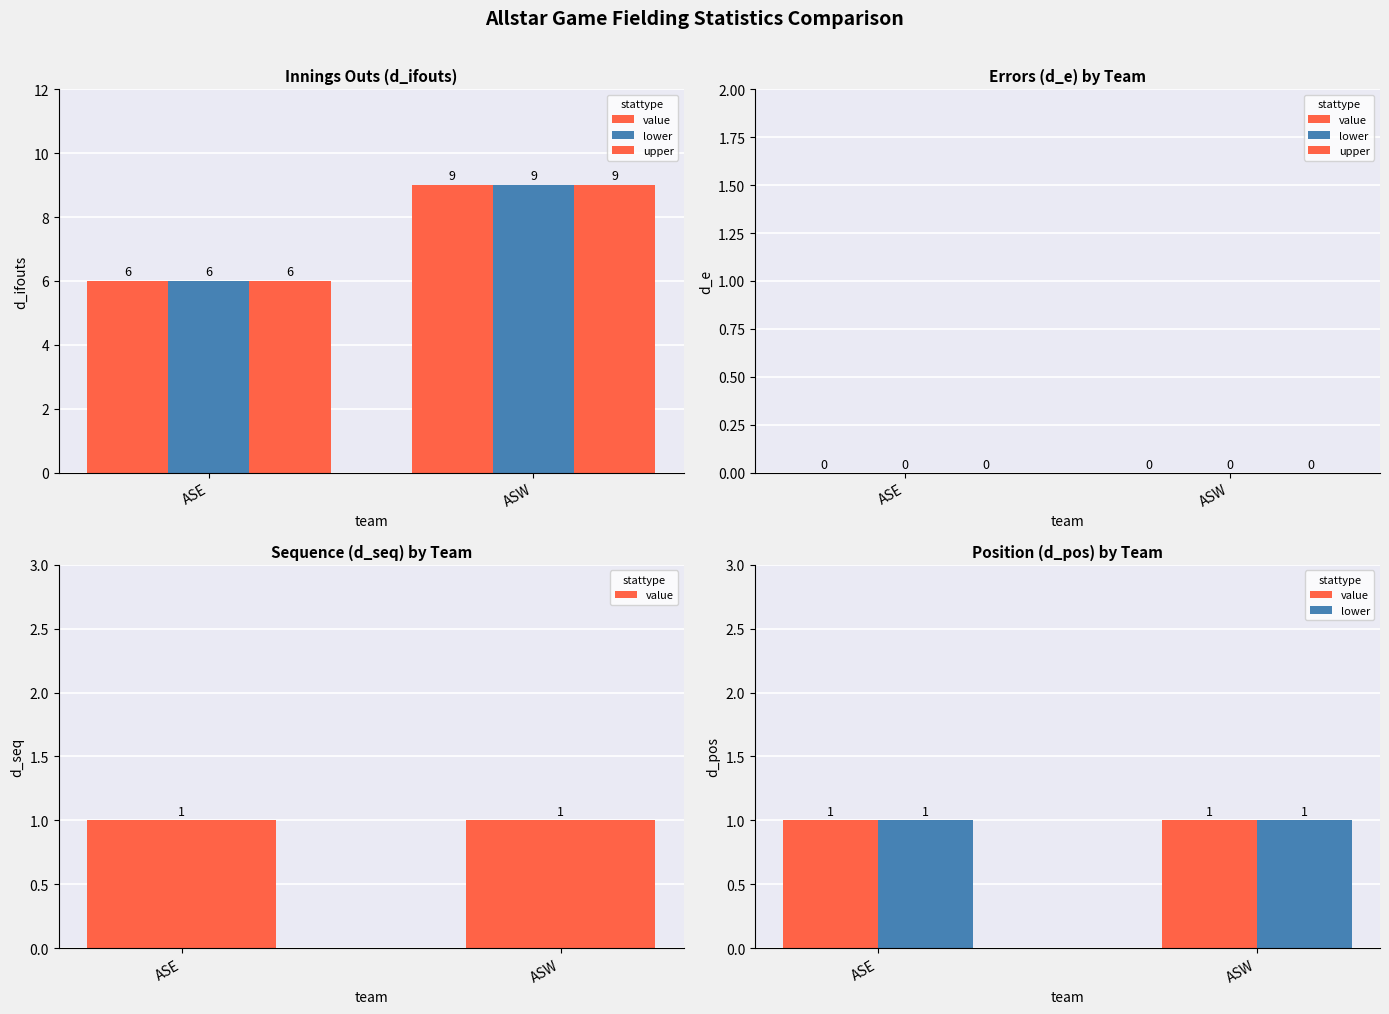

Reading left to right, extract all data points from this chart.

value: 1	1
lower: 1	1
upper: 0	0